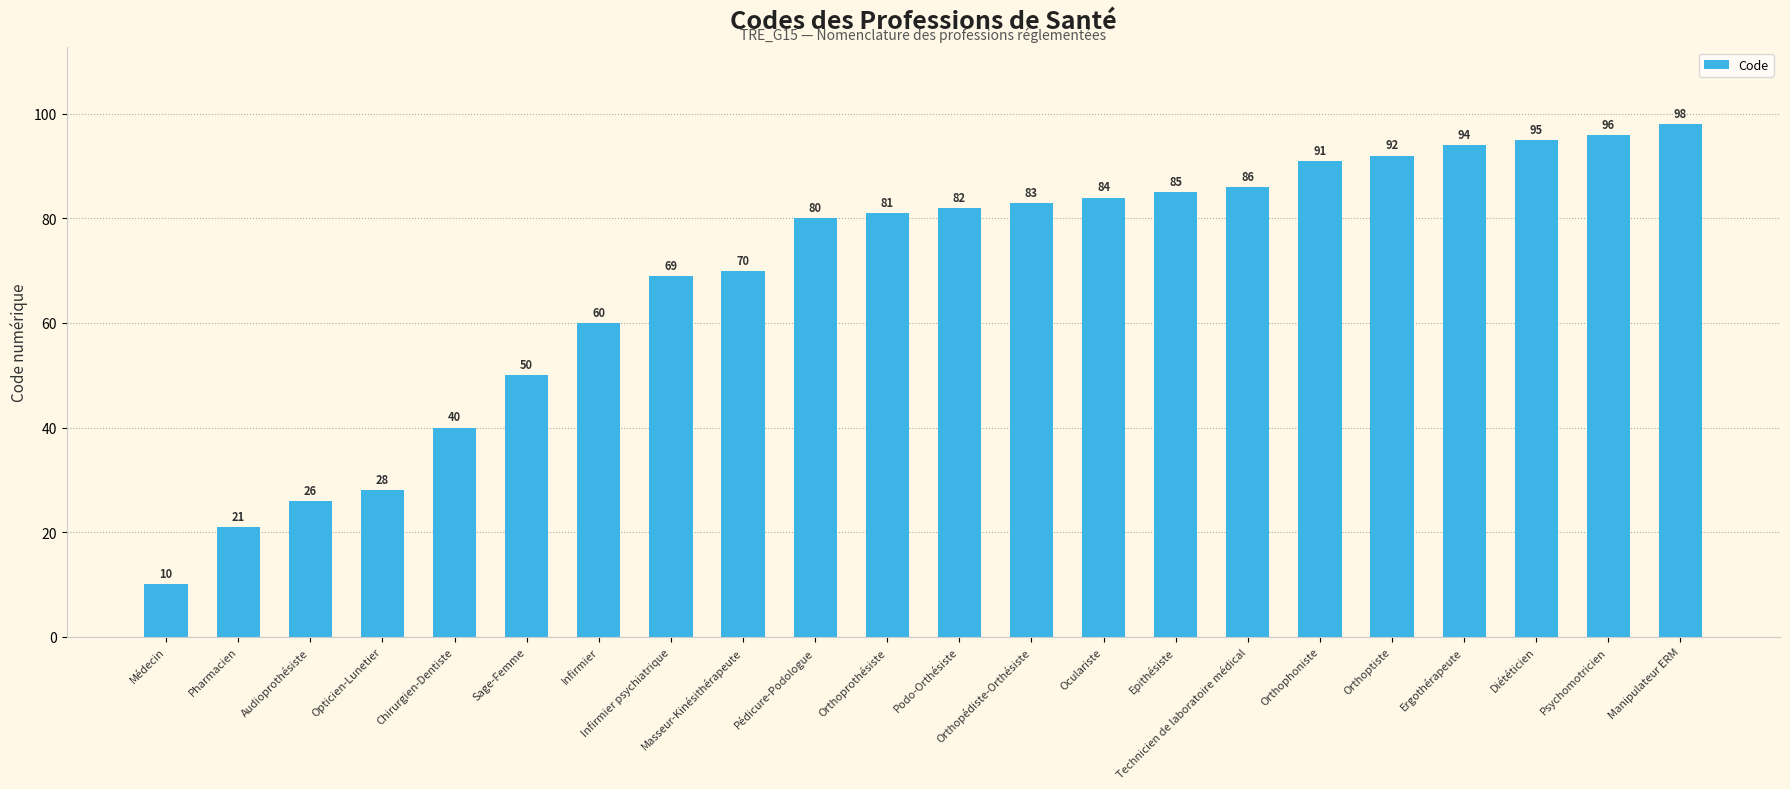

Reading left to right, what are all the values shown in this chart?

10	21	26	28	40	50	60	69	70	80	81	82	83	84	85	86	91	92	94	95	96	98